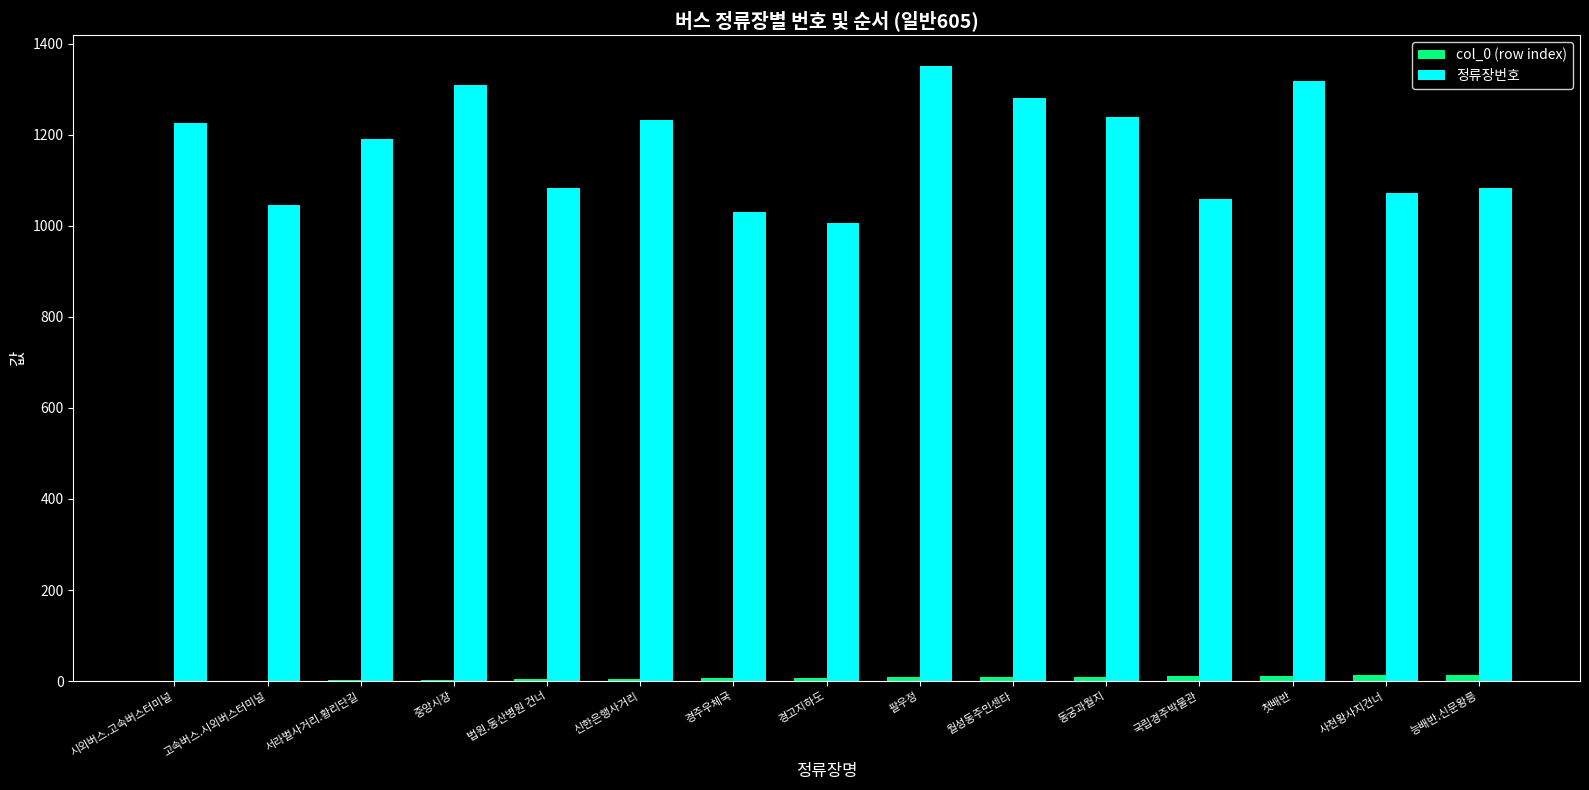

What is the sum of all 정류장번호 values?

17522